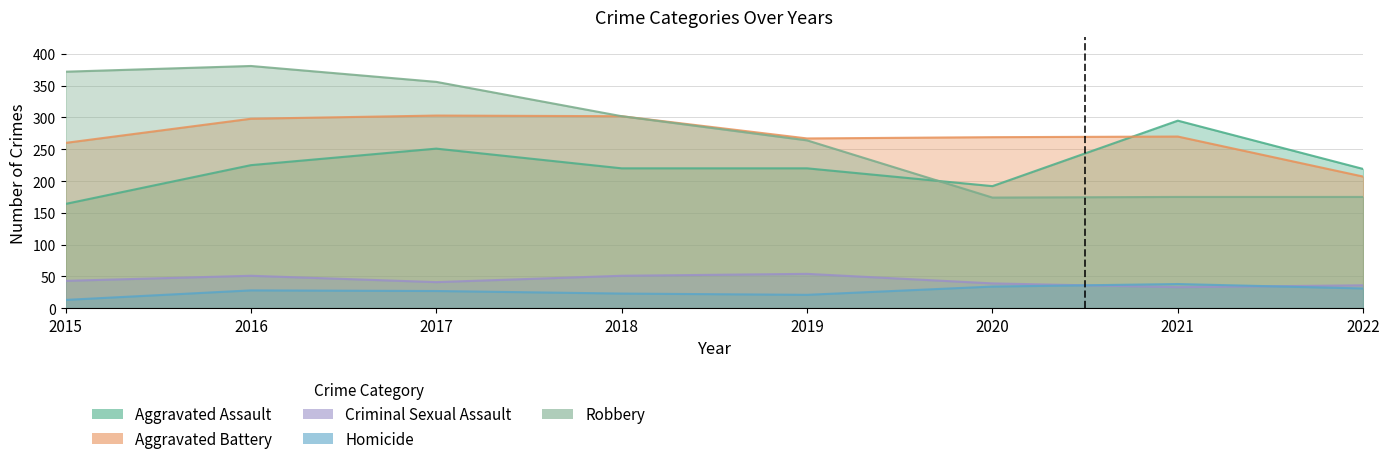

Which has a higher value, 2015 or 2017?

2017